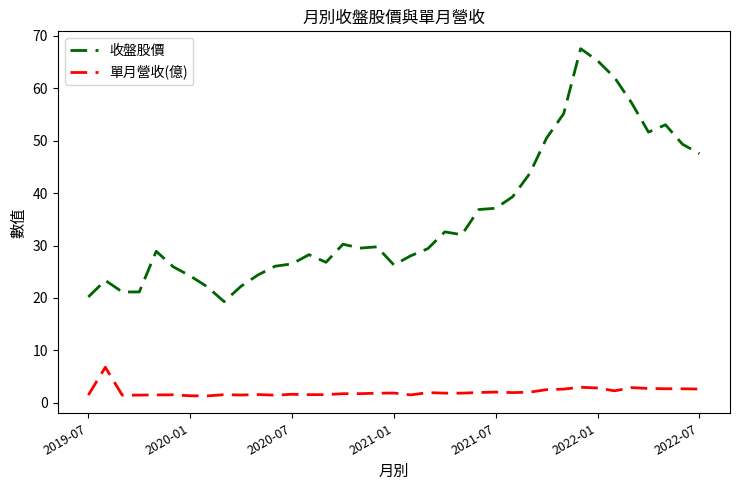

True or false: 單月營收(億) and 收盤股價 cross at least once.

False